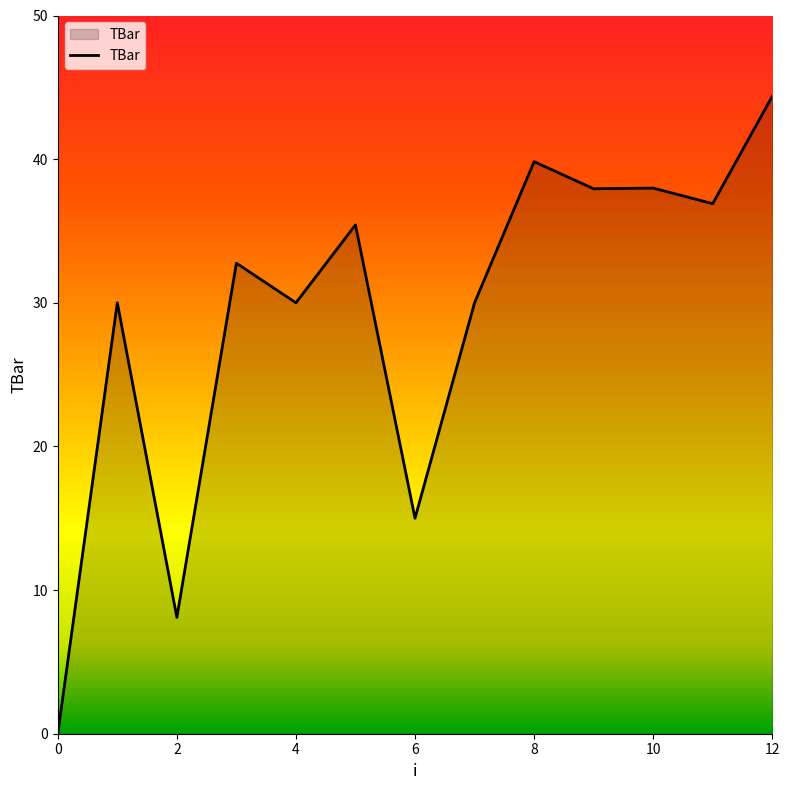

What is the maximum value shown in the chart?

44.4